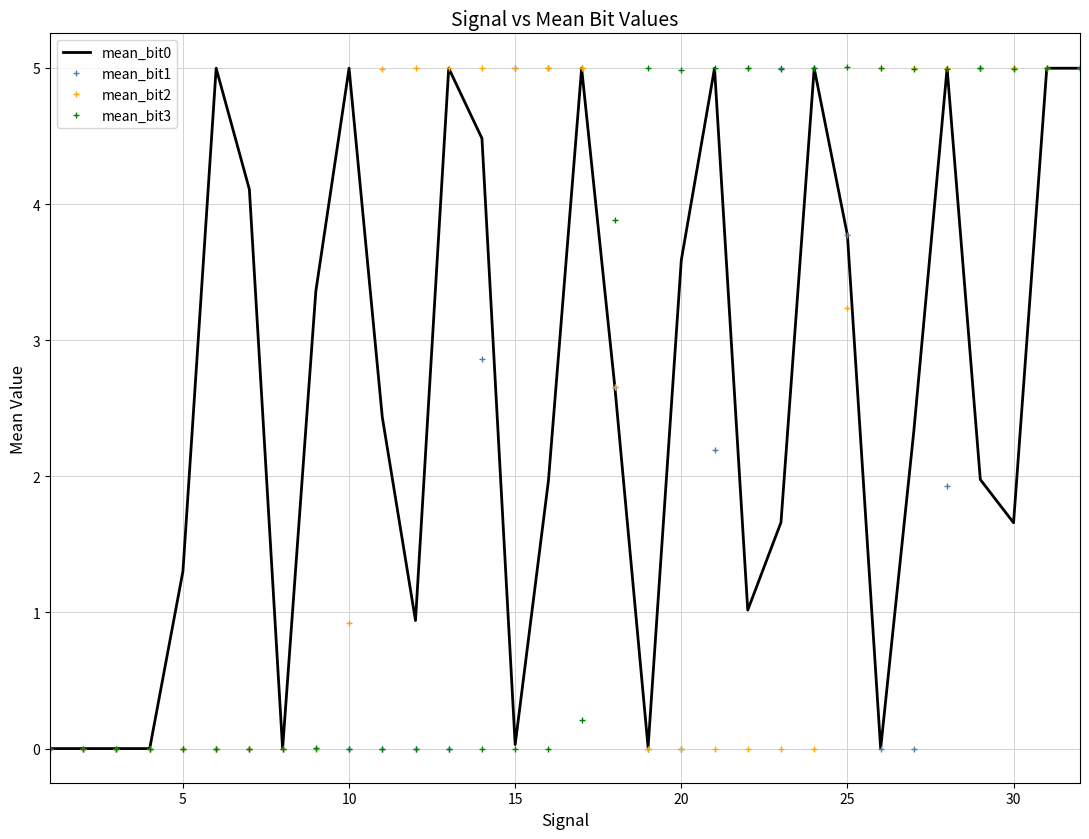

What is the highest value of the mean_bit2 series?

5.0